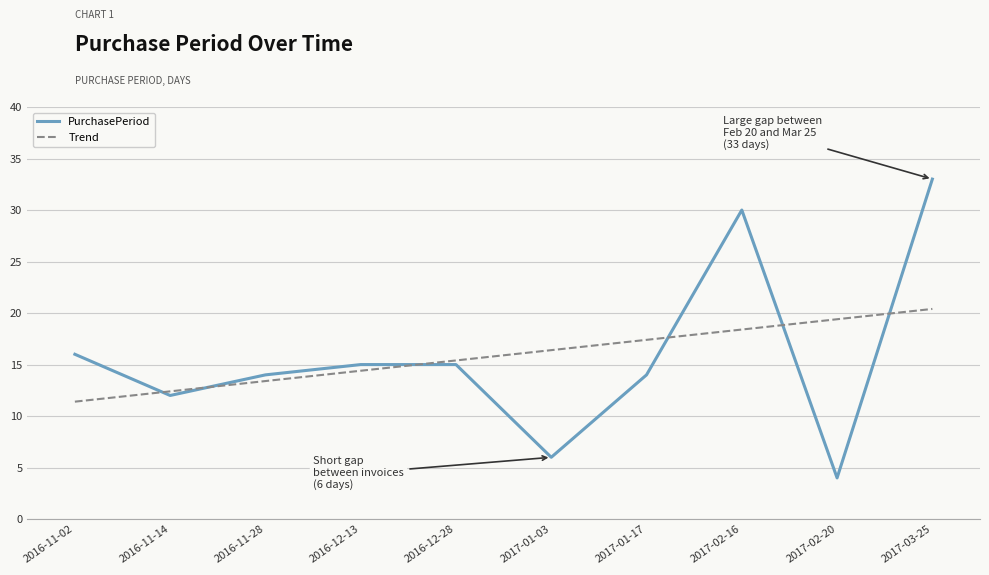

Does the chart have visible grid lines?

Yes